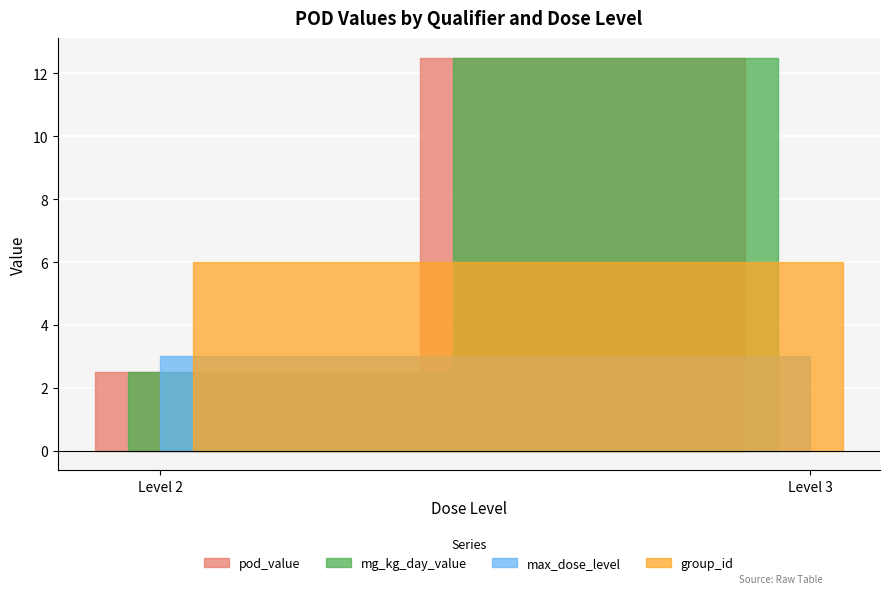

Count the number of data series in this chart.

4